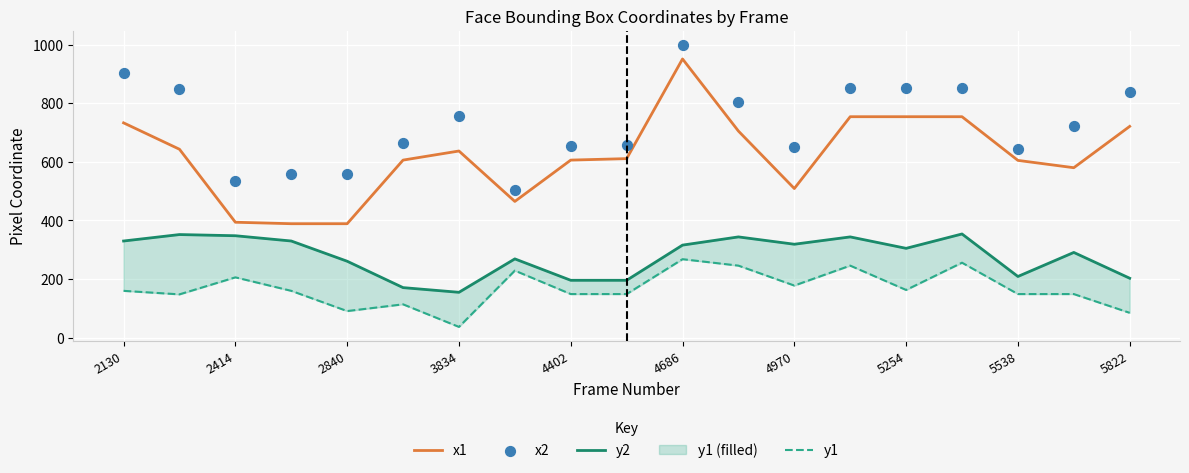

Which series reaches the minimum Y coordinate?

y1